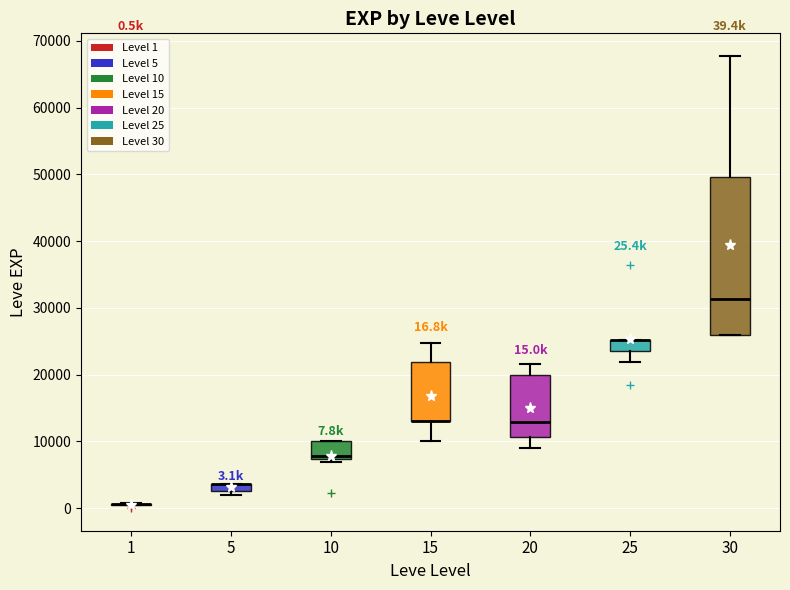

Comparing the boxes themselves (not the whiskers), which one is the tallest?

30